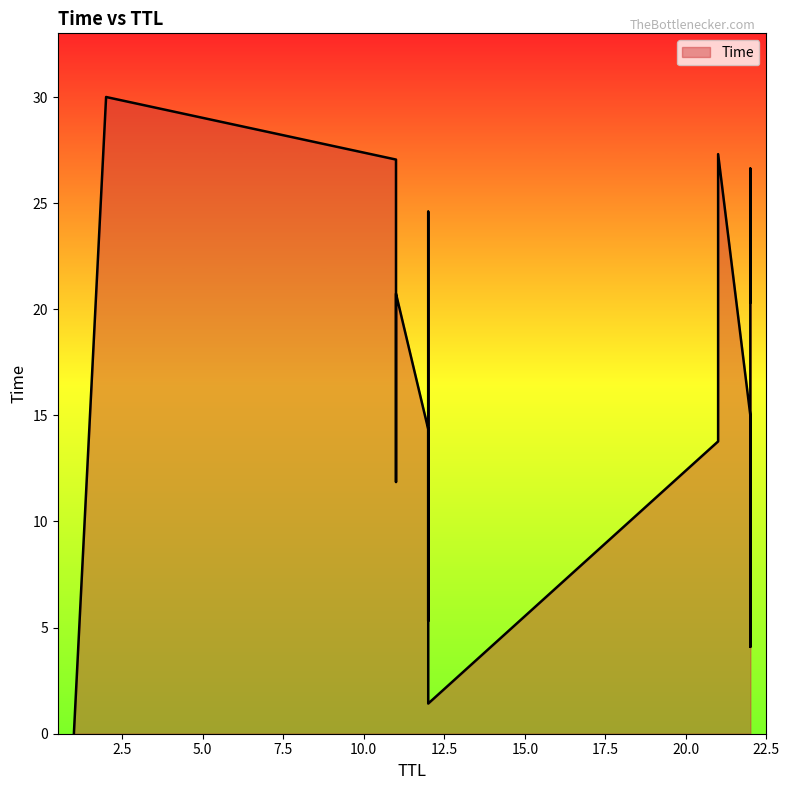

What is the label of the 15th point from the right?

12